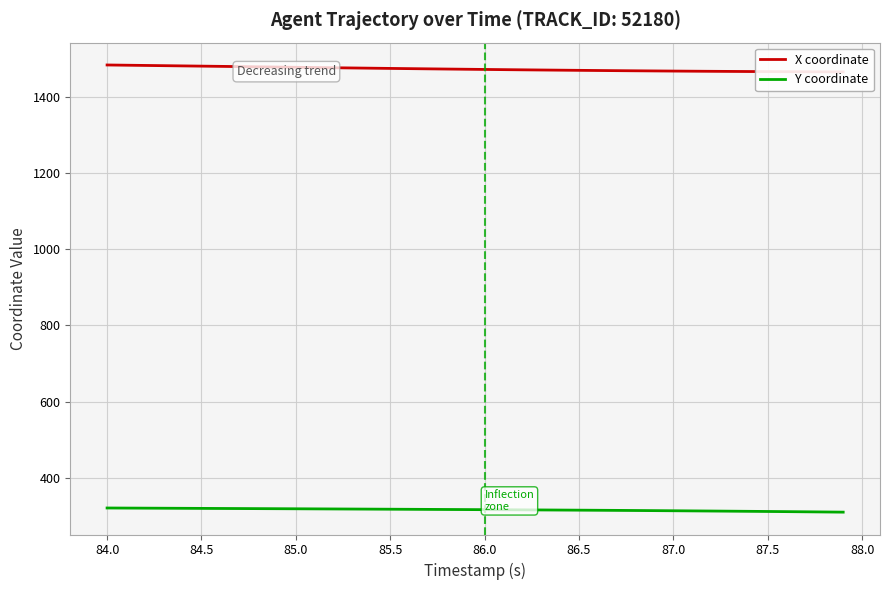

True or false: Y coordinate and X coordinate cross at least once.

False